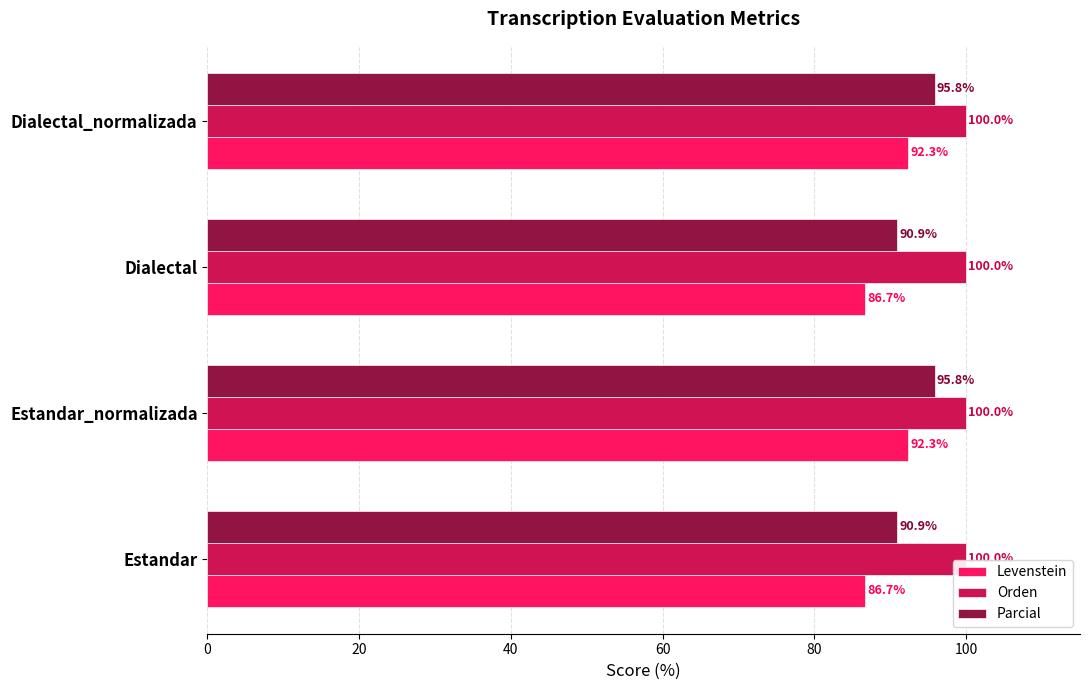

What is the smallest value displayed?

86.7